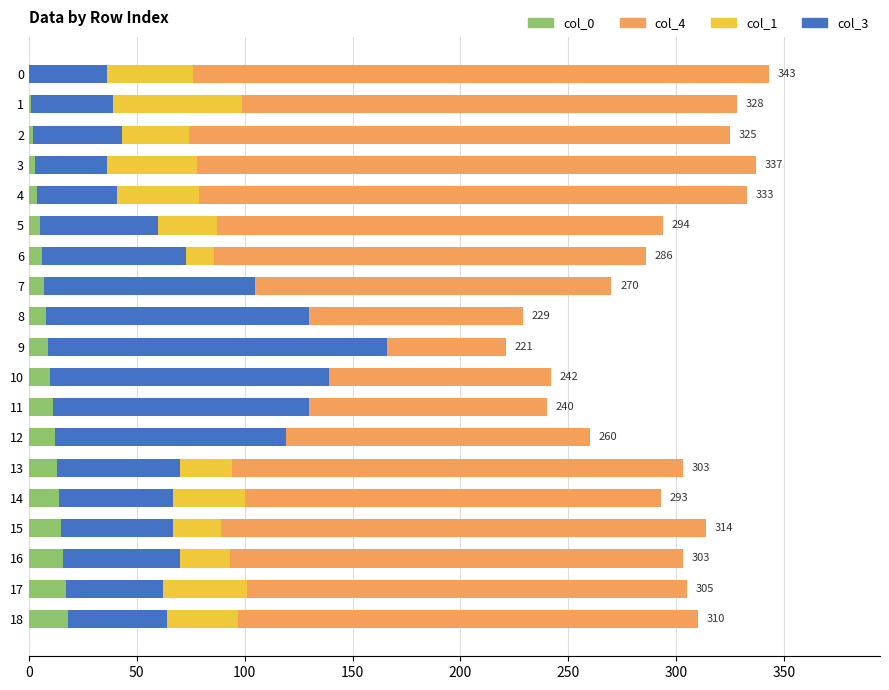

How many categories are shown in the chart?

19